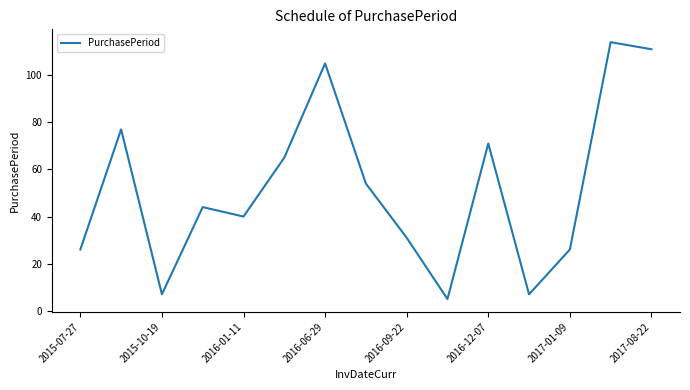

What is the maximum value shown in the chart?

114